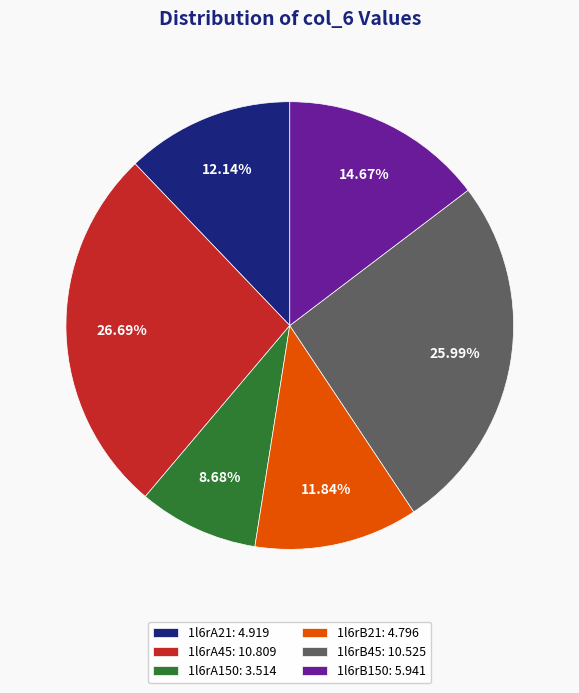

To the nearest percent, what is the difference between the 1l6rA21 and 1l6rA45 slice percentages?

15%